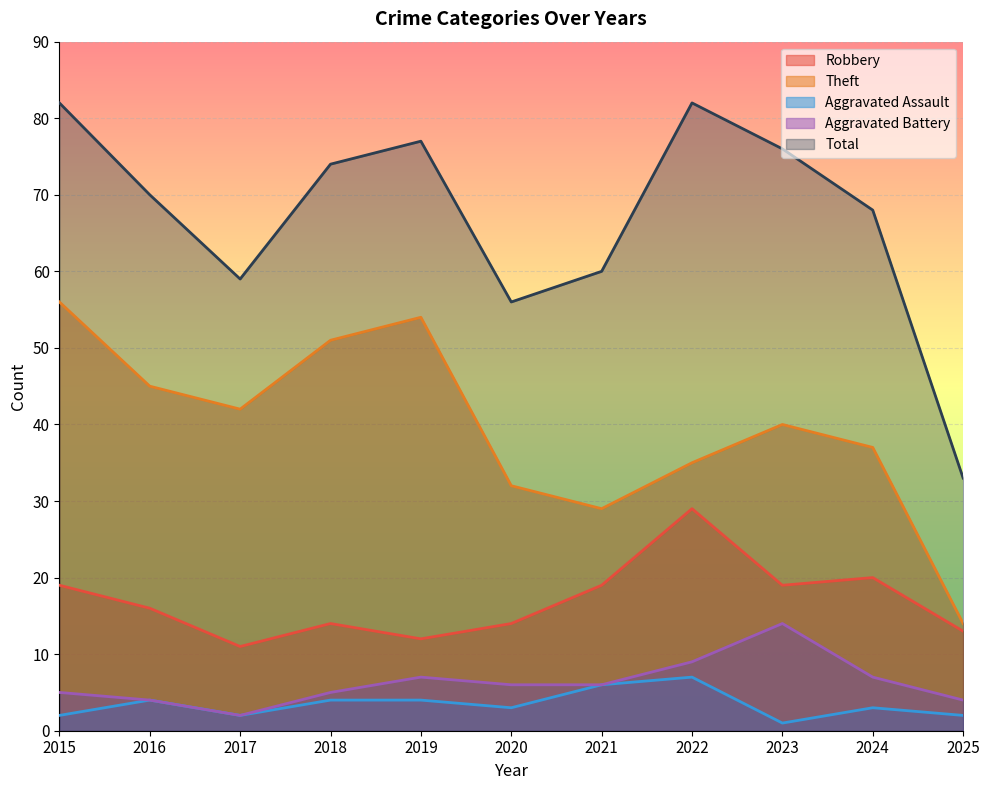

How many lines are shown in the chart?

5